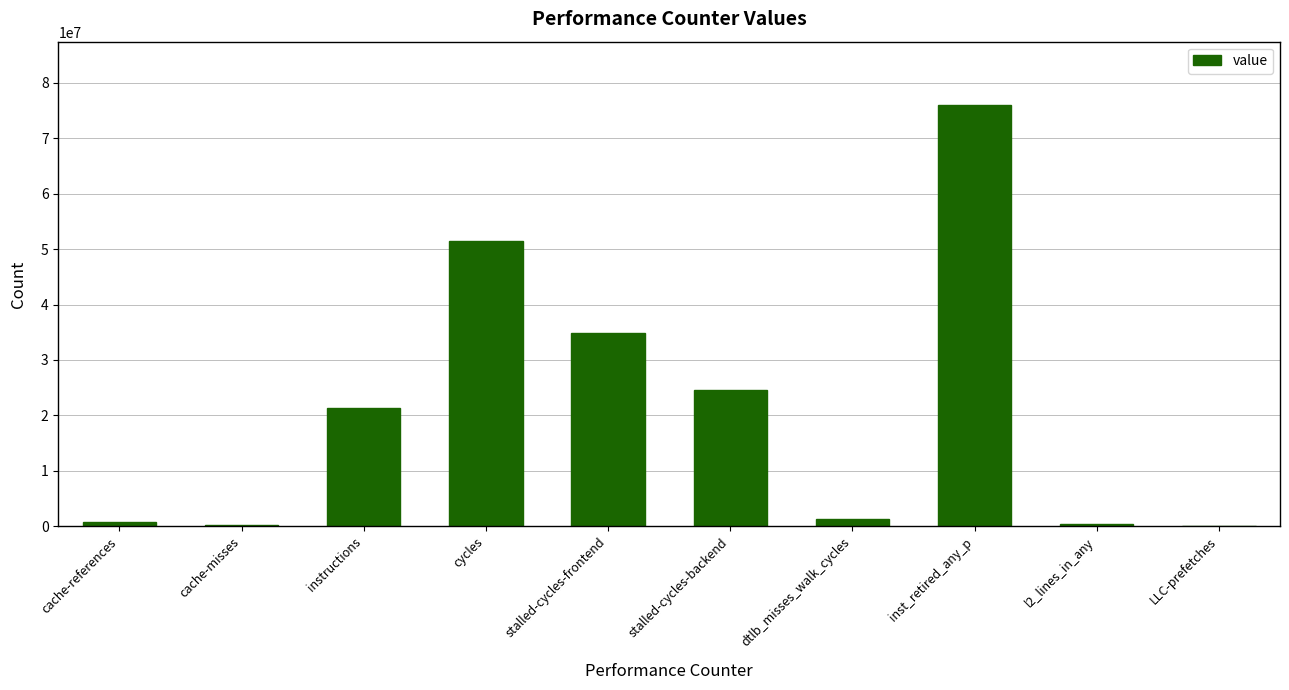

What is the sum of all values?

211053732